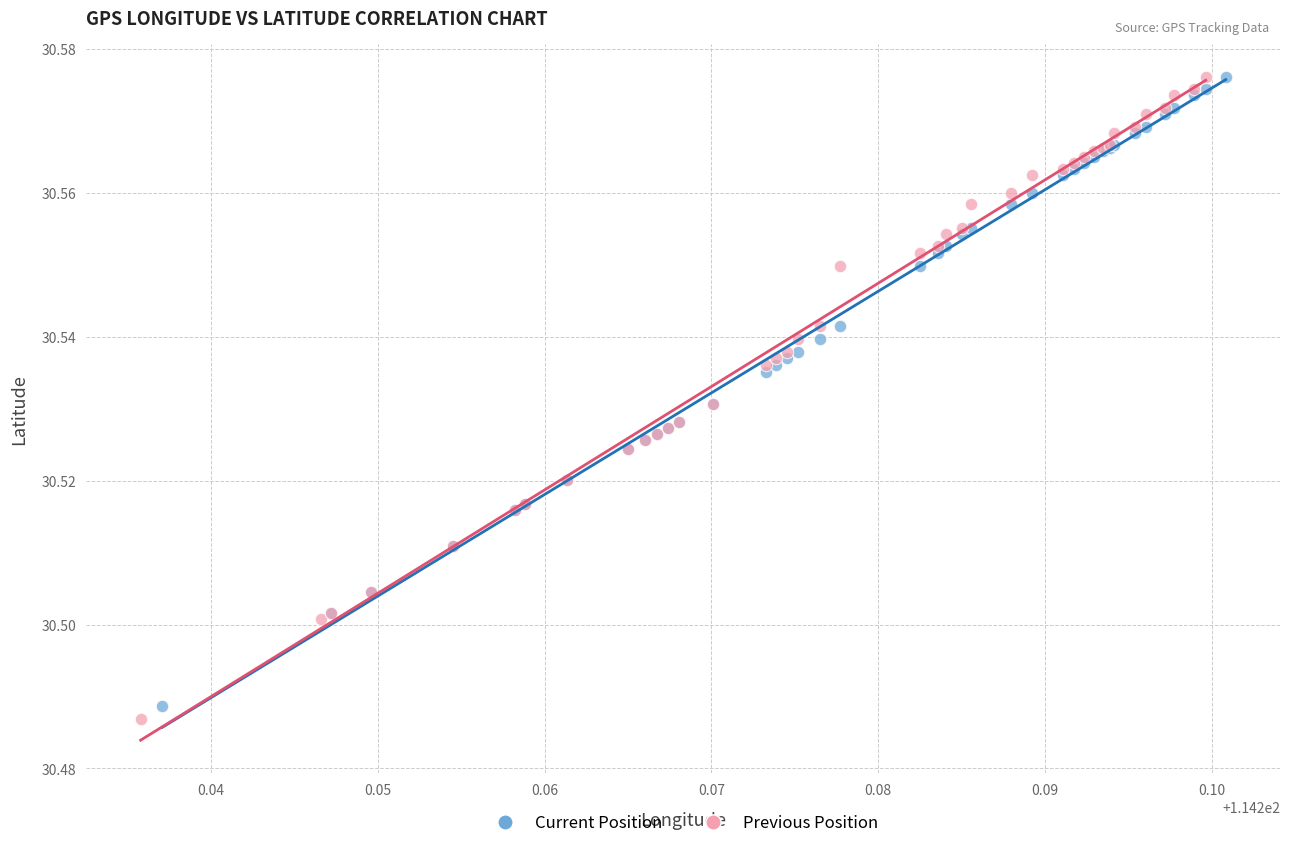

What are all the series names shown in the legend?

Current Position, Previous Position